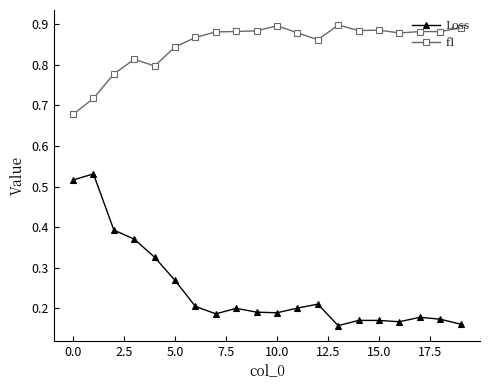

What is the sum of all f1 values?

17.0